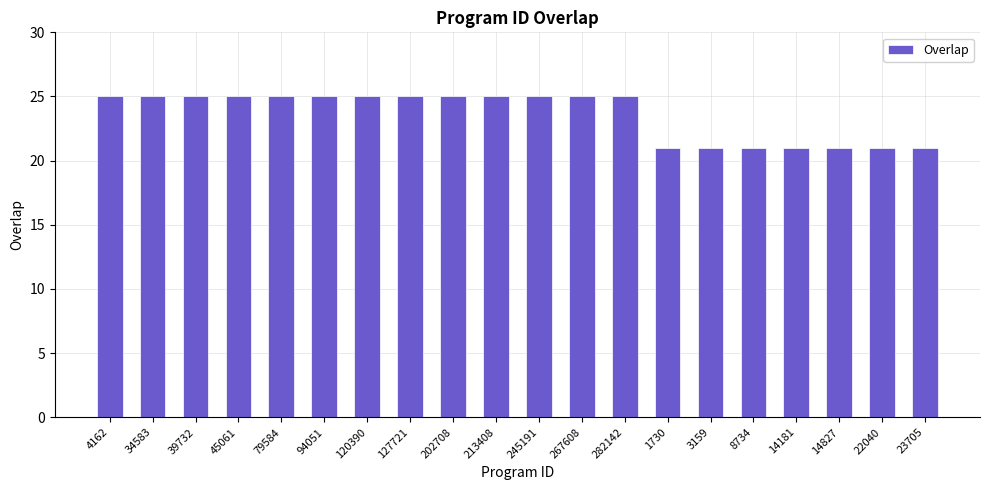

What position from the left is 1730?

14